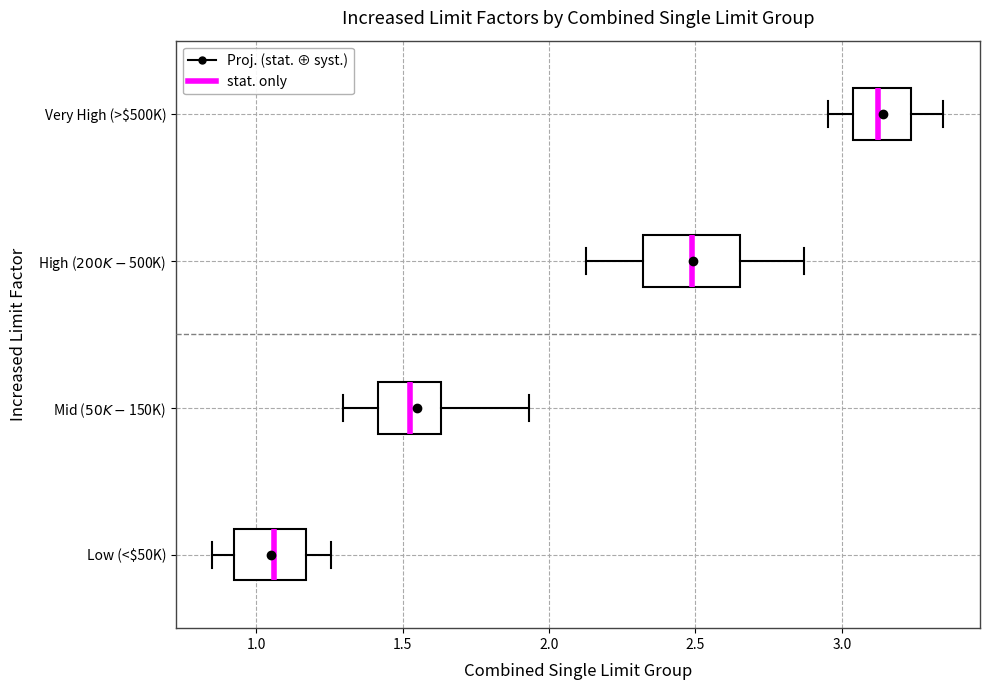

Reading bottom to top, transcribe this box plot: for each box, give where its median line is, the range the box spans, and where its two whiskers end, as read against the x-axis. The values are not printed on the chart, so give them approximately, as read against the axis.

Low (<$50K): median 1.05, box 0.95 to 1.15, whiskers 0.85 to 1.25
Mid ($50K-$150K): median 1.55, box 1.40 to 1.65, whiskers 1.30 to 1.95
High ($200K-$500K): median 2.50, box 2.30 to 2.65, whiskers 2.15 to 2.85
Very High (>$500K): median 3.10, box 3.05 to 3.25, whiskers 2.95 to 3.35